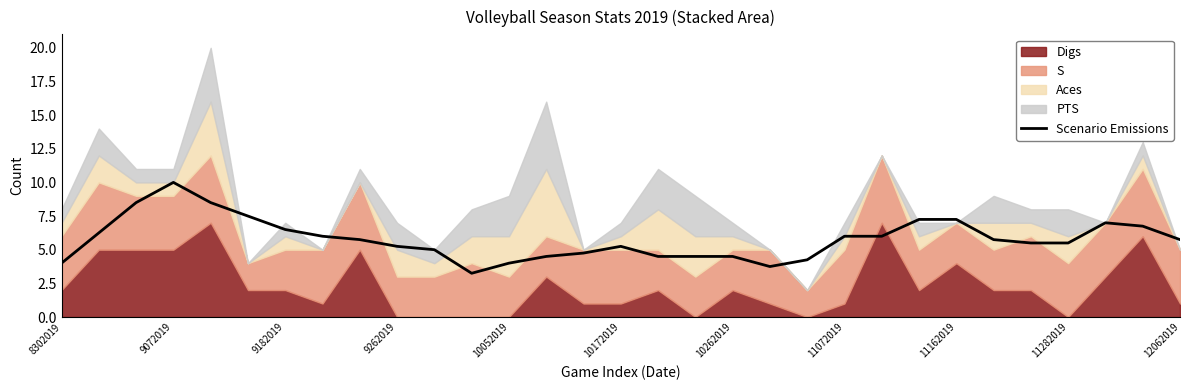

True or false: Scenario Emissions has a value of 7.2 at 11162019.

True